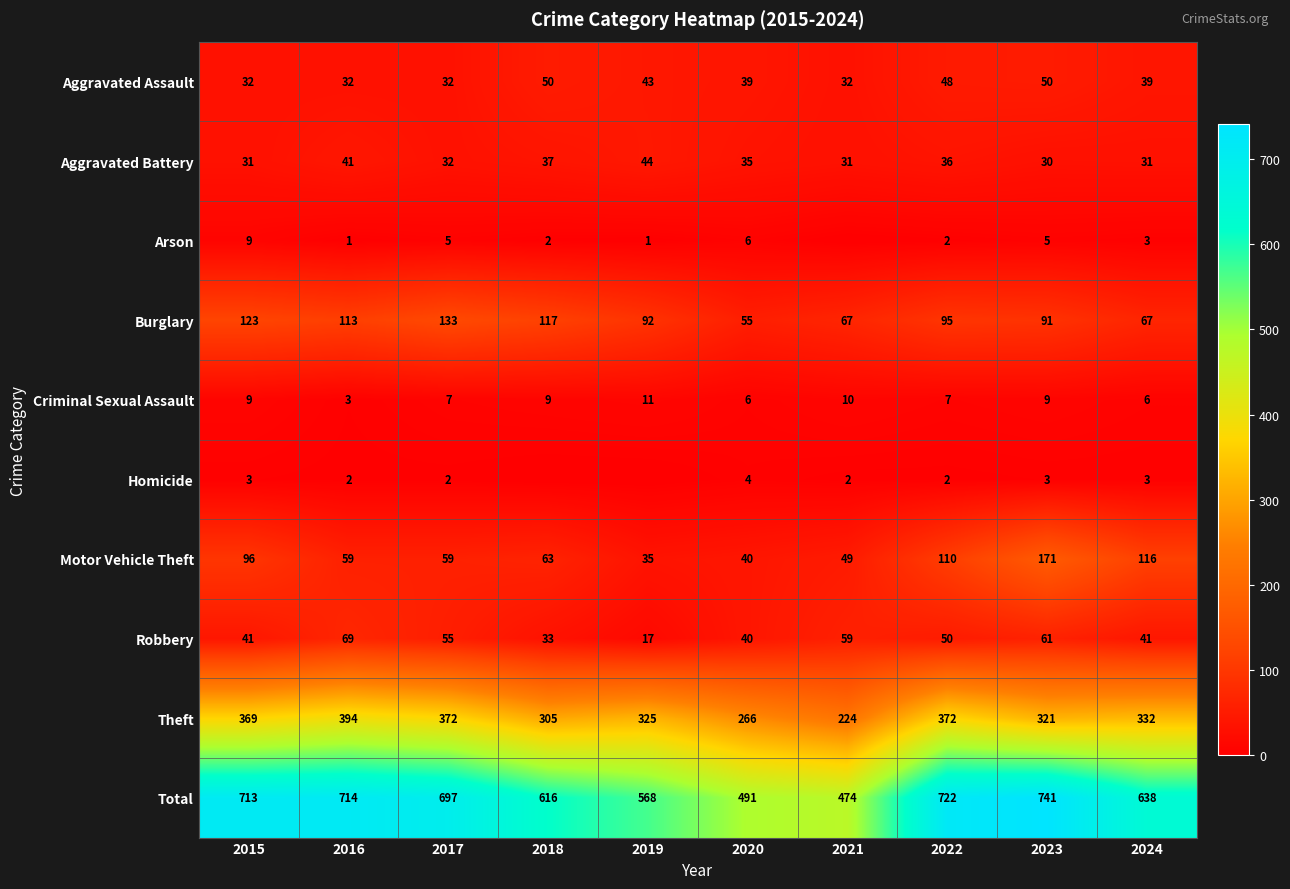

What is the total value across all series at 2017?

1394